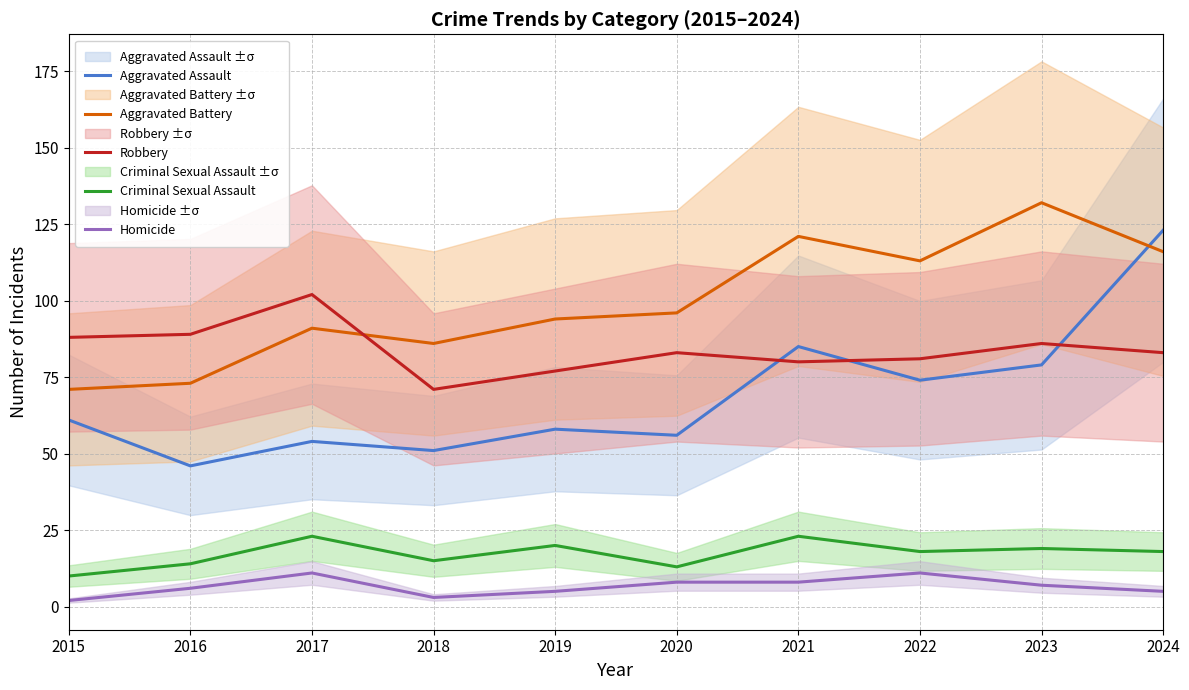

How many lines are shown in the chart?

5